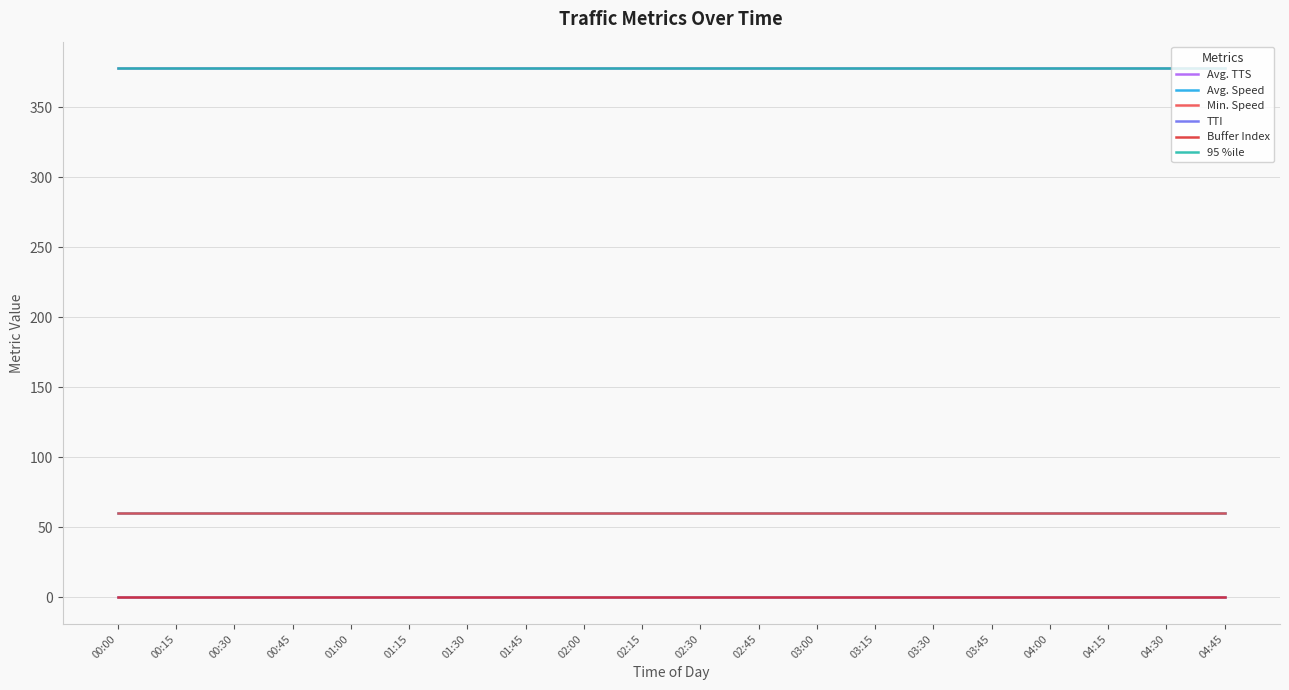

At which label is TTI closest to 0?

00:00